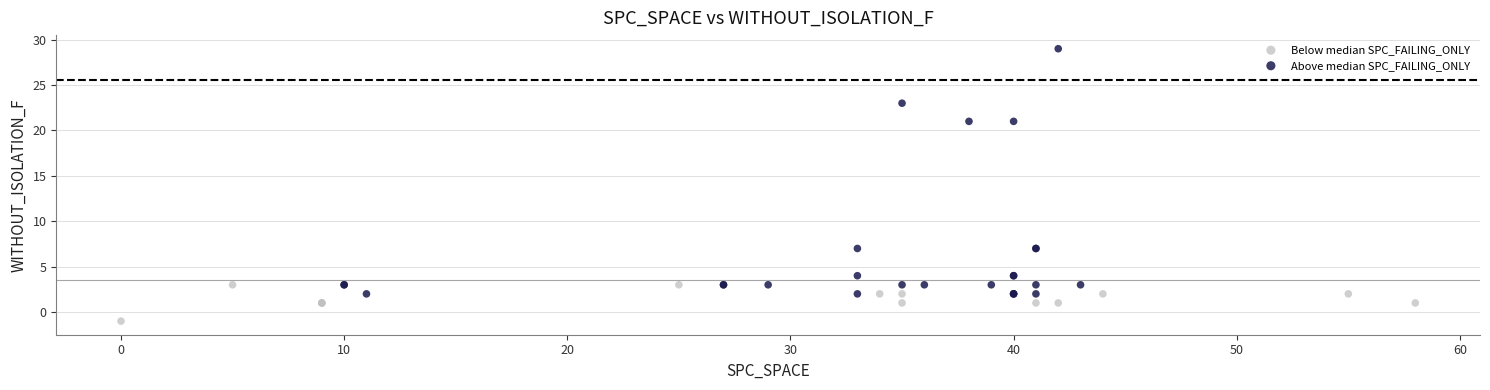

Which series reaches the maximum Y coordinate?

Above median SPC_FAILING_ONLY